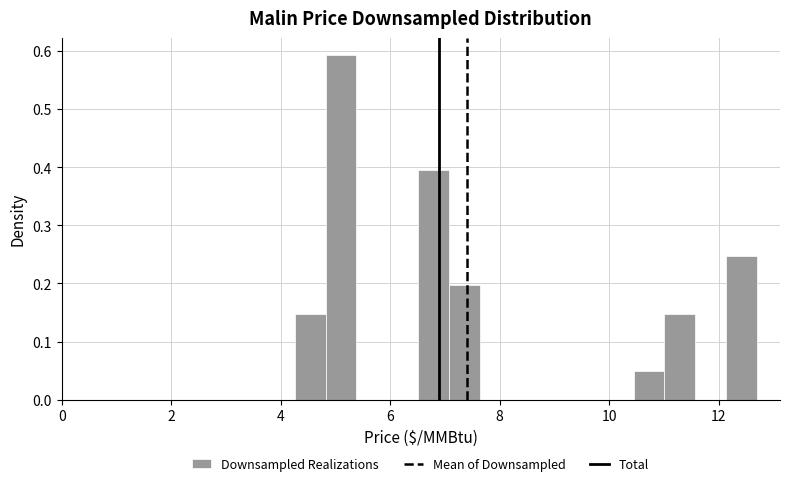

Around what value on the x-axis is the tallest bar? Give the approximate position of its centre, as read against the axis.

5.2